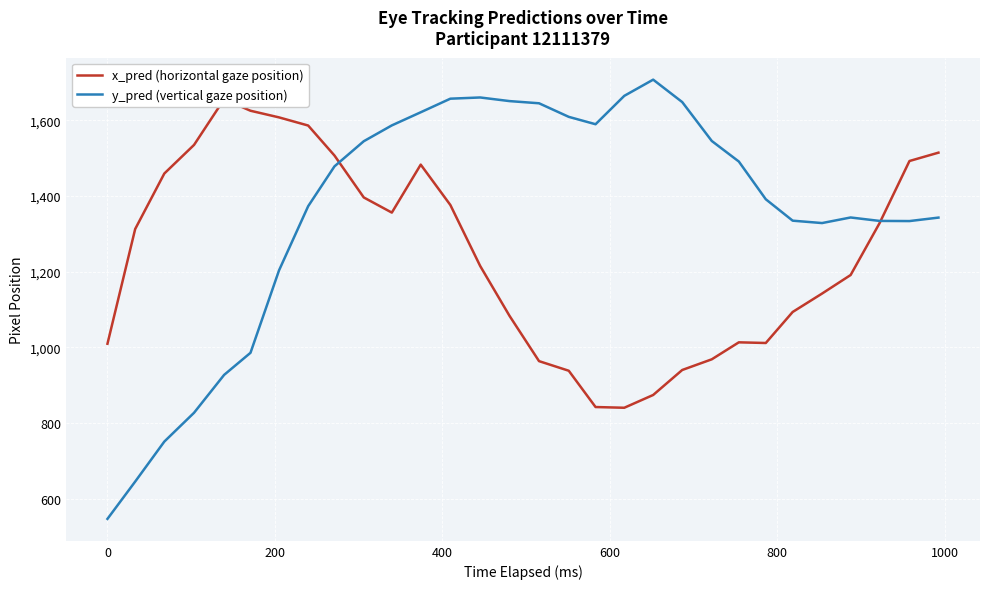

What is the lowest value of the x_pred (horizontal gaze position) series?

840.6